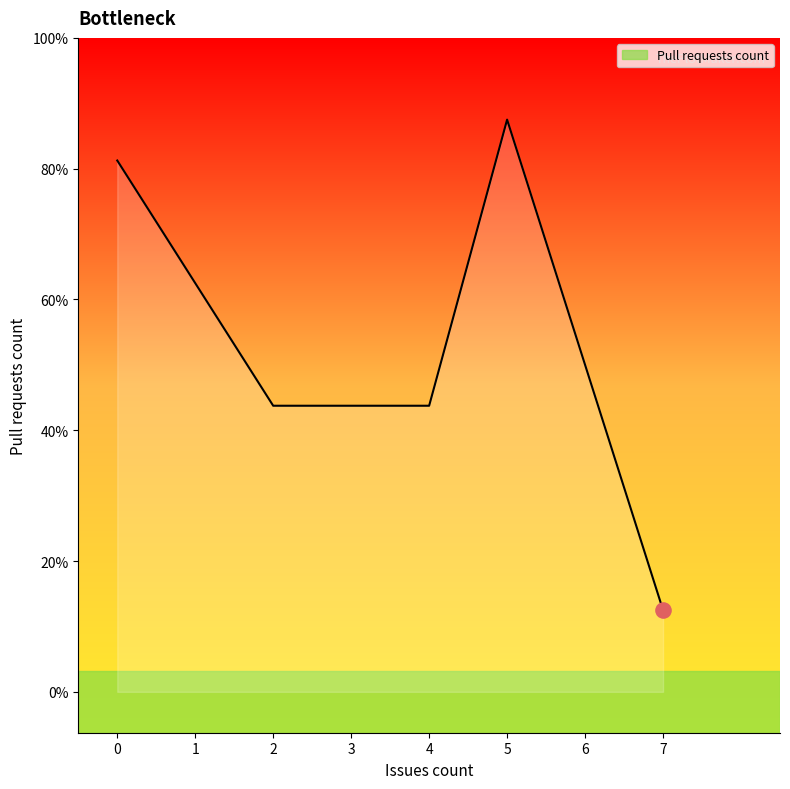

Which has a higher value, 1 or 4?

1